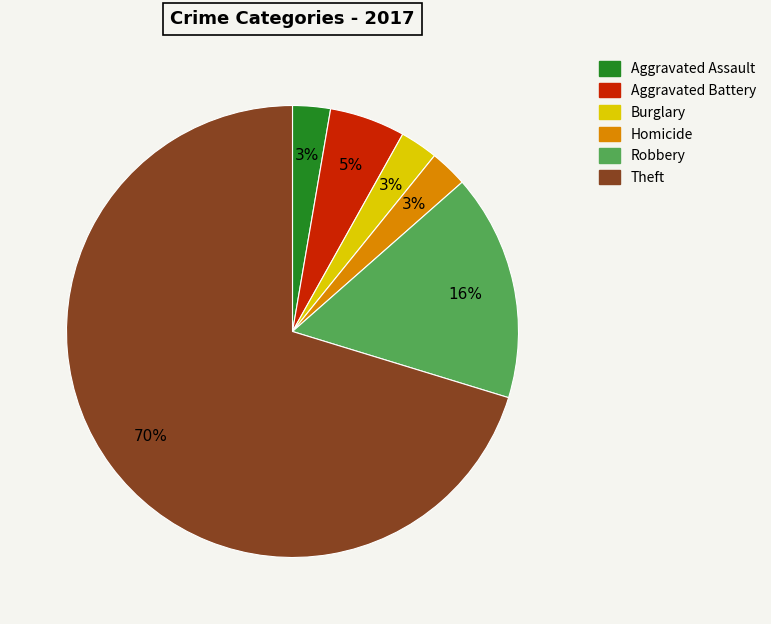

How many segments does this pie chart have?

6